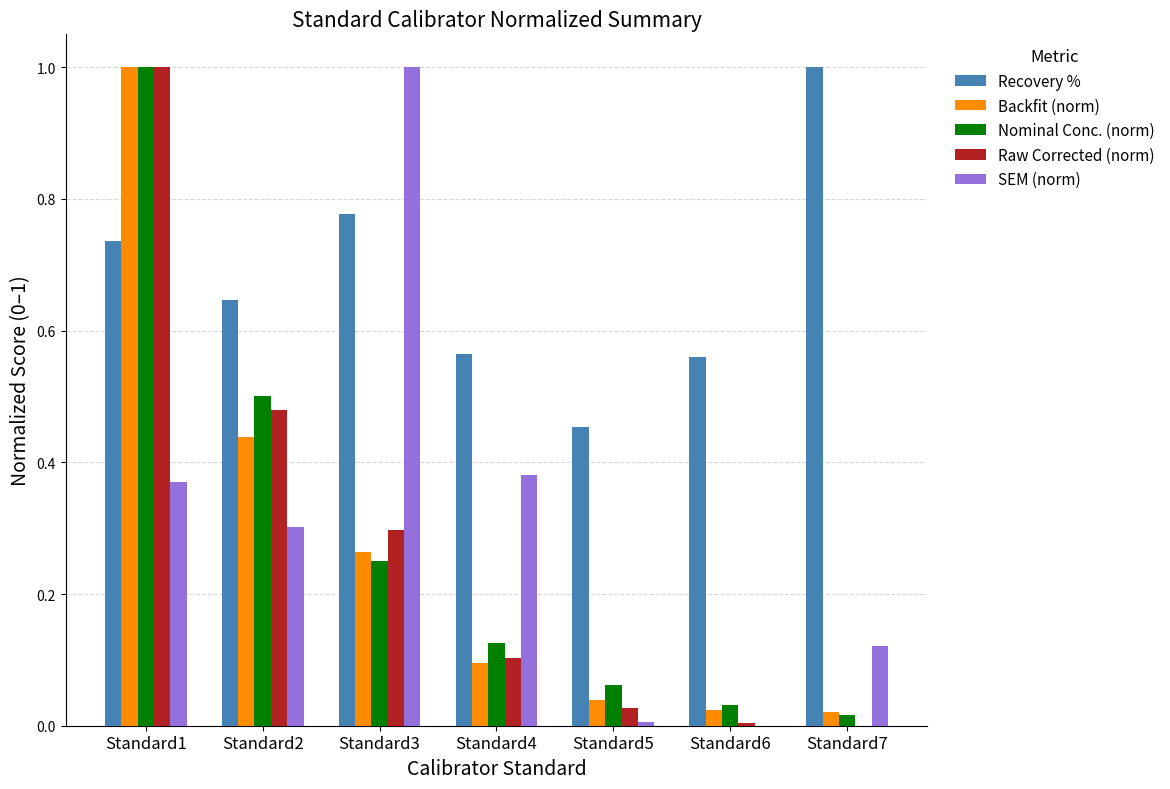

At which category is the sum across all series the highest?

Standard1